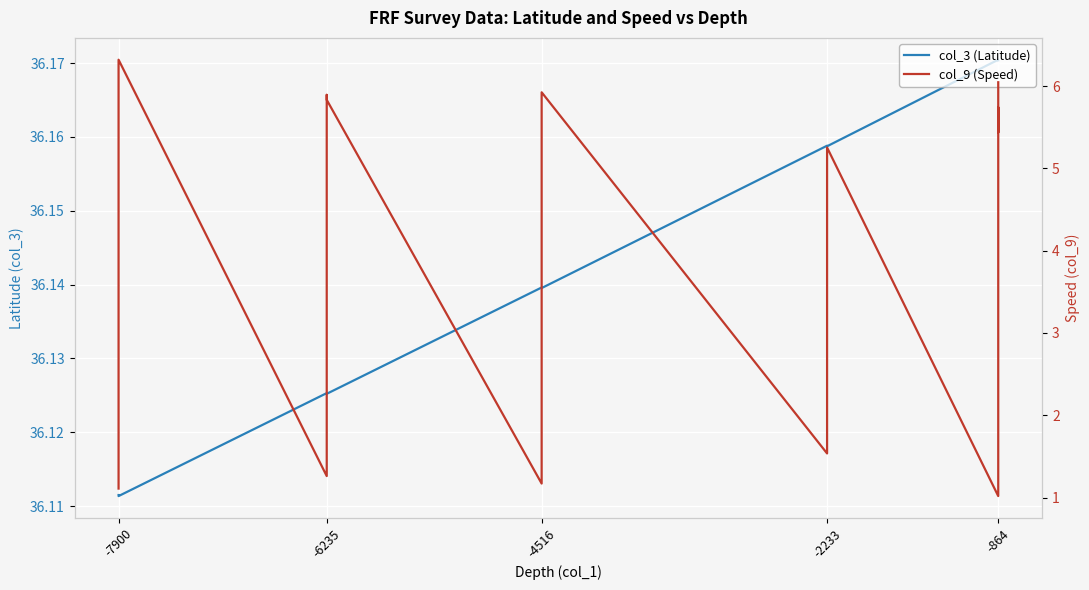

What is the difference between the maximum and minimum values in the col_9 (Speed) series?

5.3